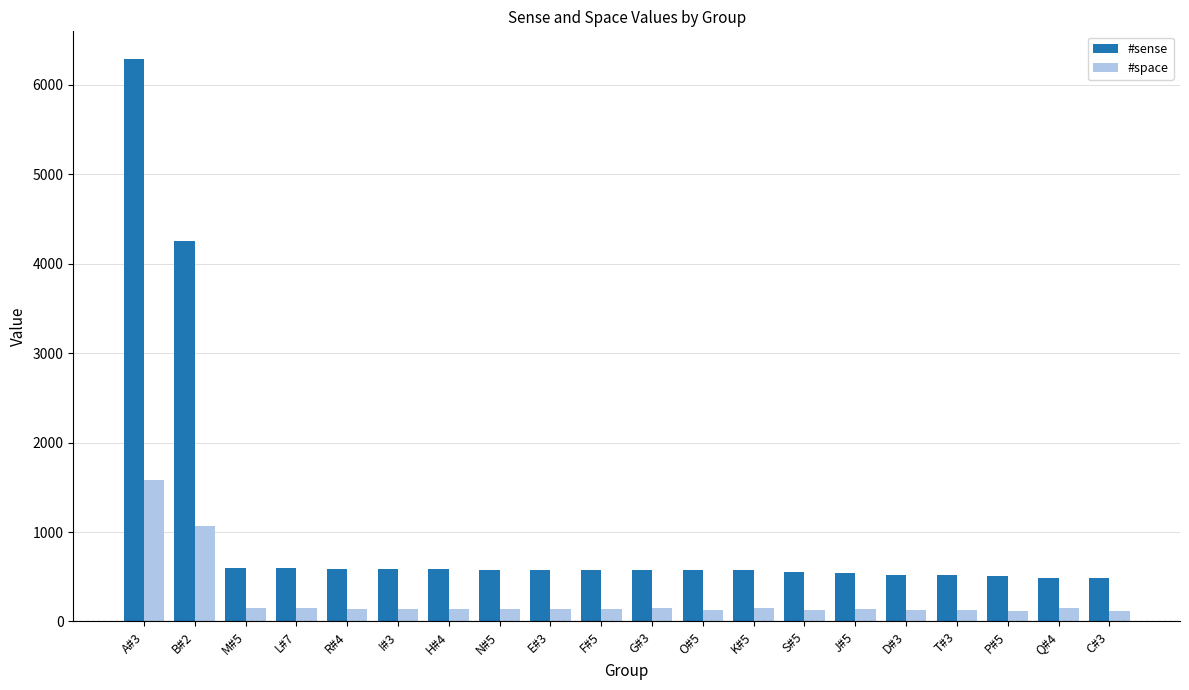

How many series are shown in this chart?

2